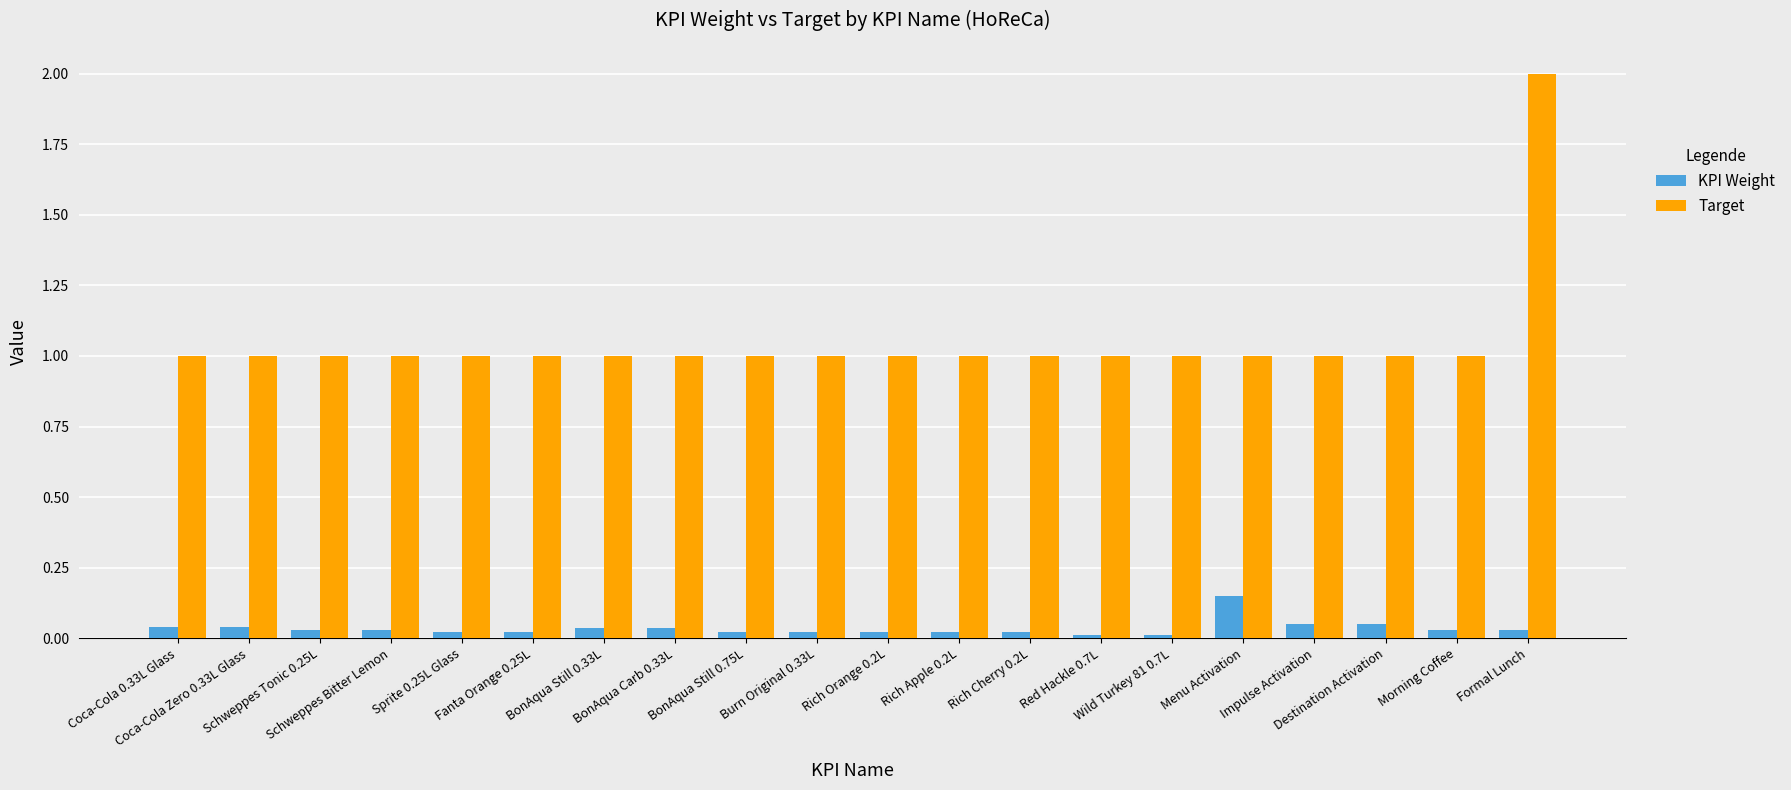

At which category does the chart reach its peak across all series?

Formal Lunch